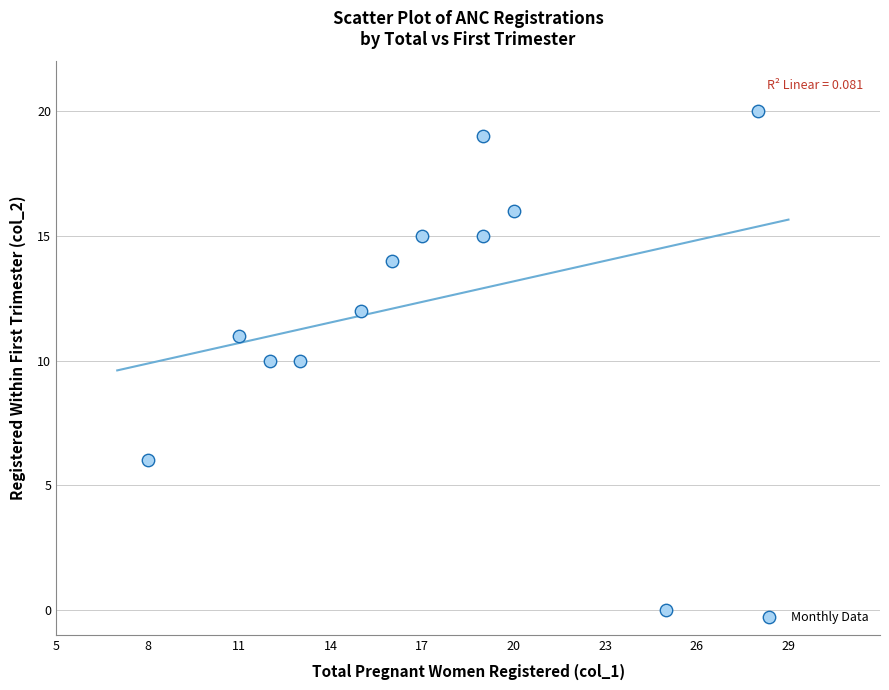

What is the average Y value?

12